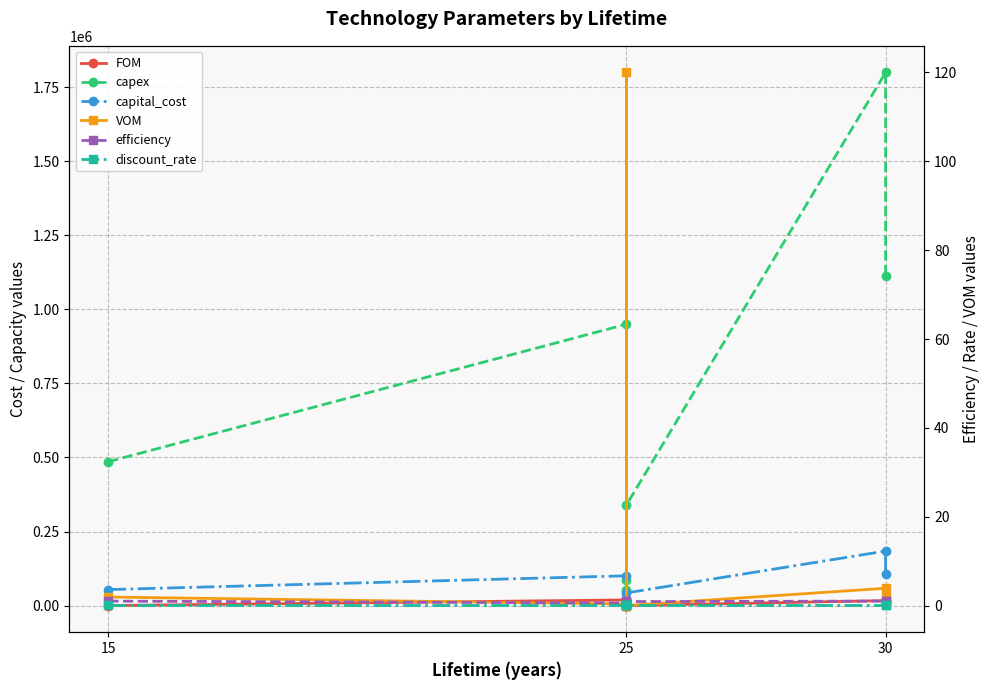

True or false: capex and capital_cost intersect in this chart.

False